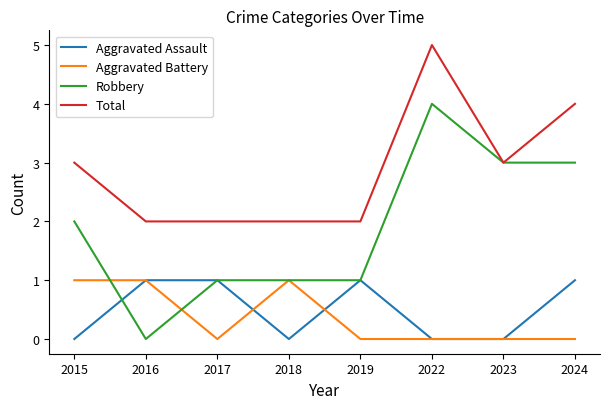

Reading left to right, transcribe all the data shown in this chart.

Aggravated Assault: 2015=0	2016=1	2017=1	2018=0	2019=1	2022=0	2023=0	2024=1
Aggravated Battery: 2015=1	2016=1	2017=0	2018=1	2019=0	2022=0	2023=0	2024=0
Robbery: 2015=2	2016=0	2017=1	2018=1	2019=1	2022=4	2023=3	2024=3
Total: 2015=3	2016=2	2017=2	2018=2	2019=2	2022=5	2023=3	2024=4